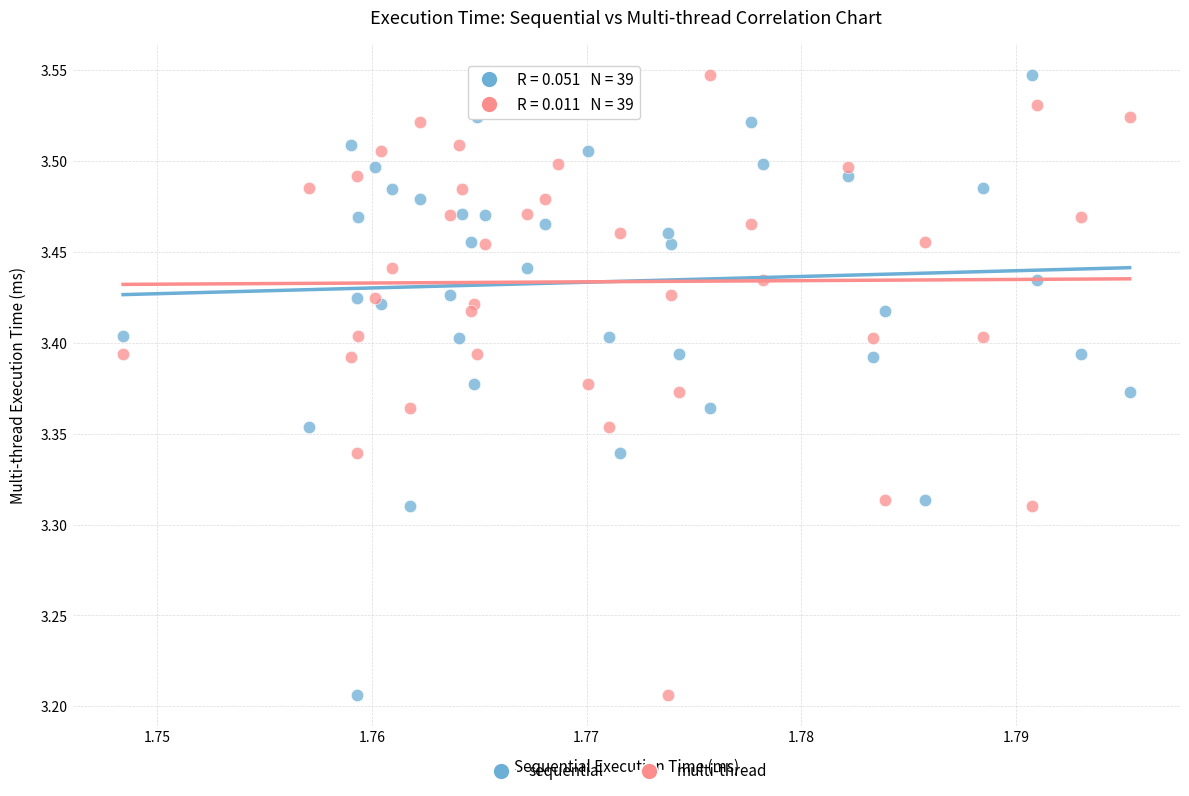

What are all the series names shown in the legend?

sequential, multi-thread